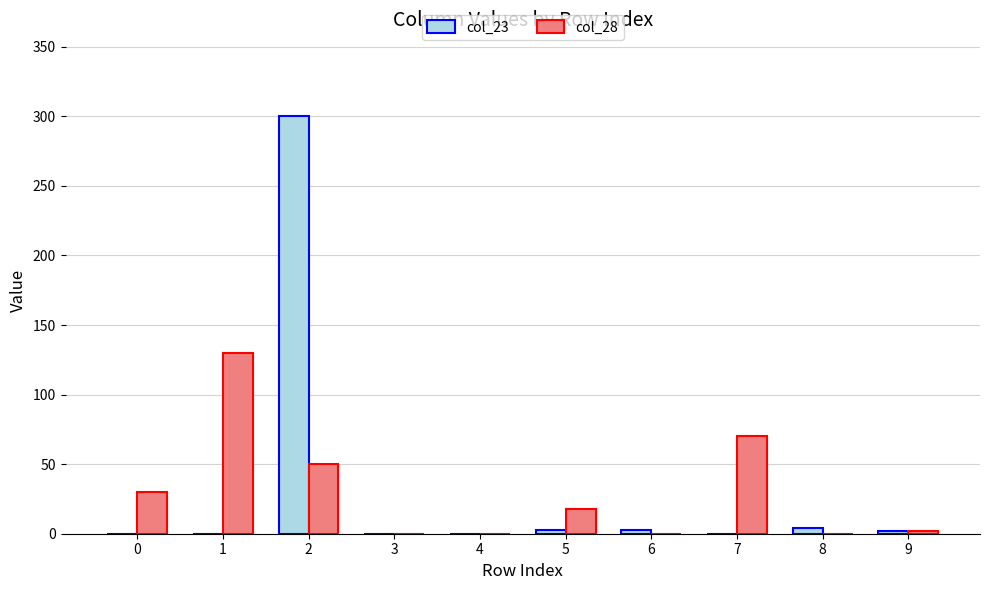

What is the maximum value shown in the chart?

300